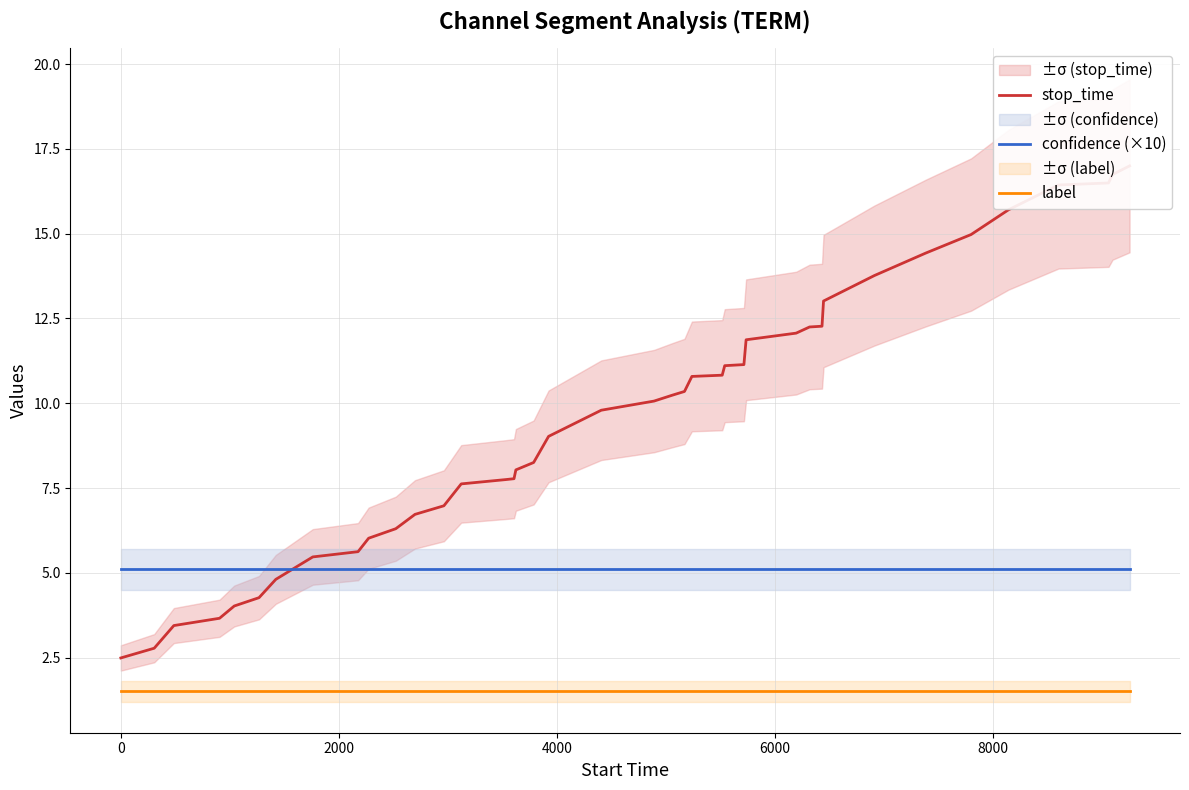

What is the maximum value for confidence (×10)?

5.1